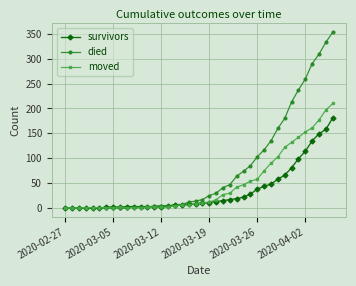

What is the maximum value for died?

353